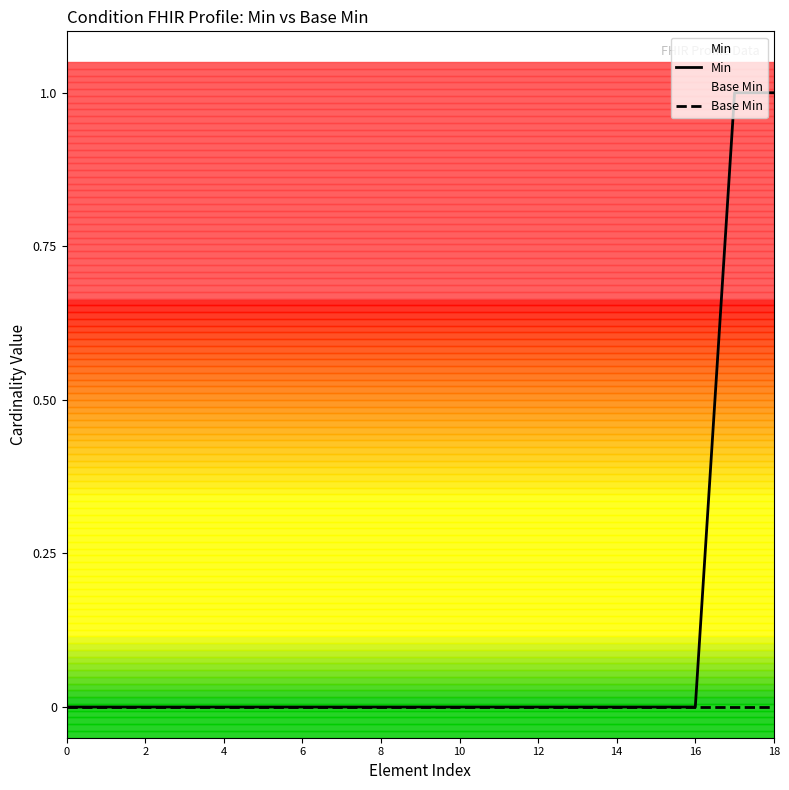

What are all the series names shown in the legend?

Min, Base Min